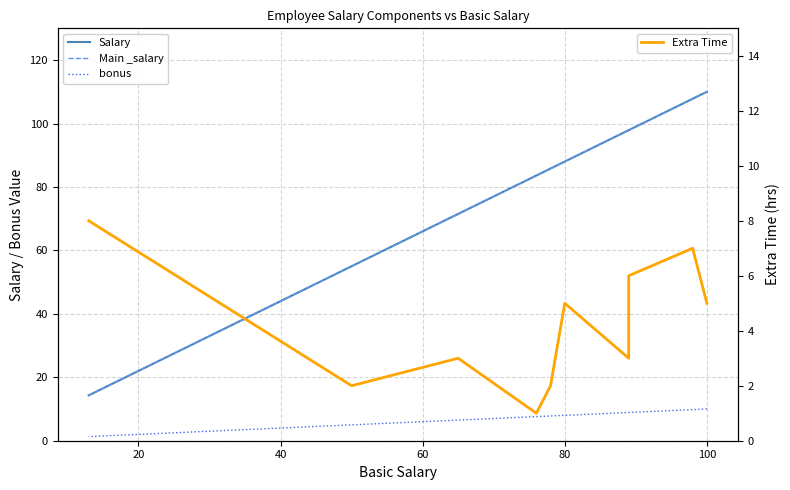

Which series has the largest range (max minus min)?

Salary